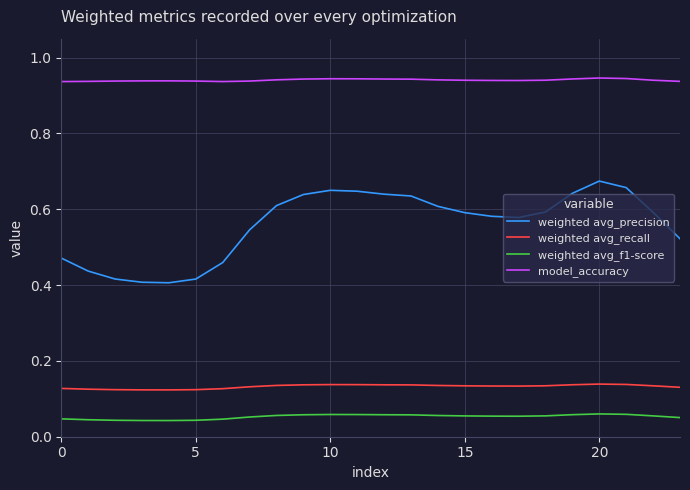

True or false: model_accuracy and weighted avg_recall cross at least once.

False